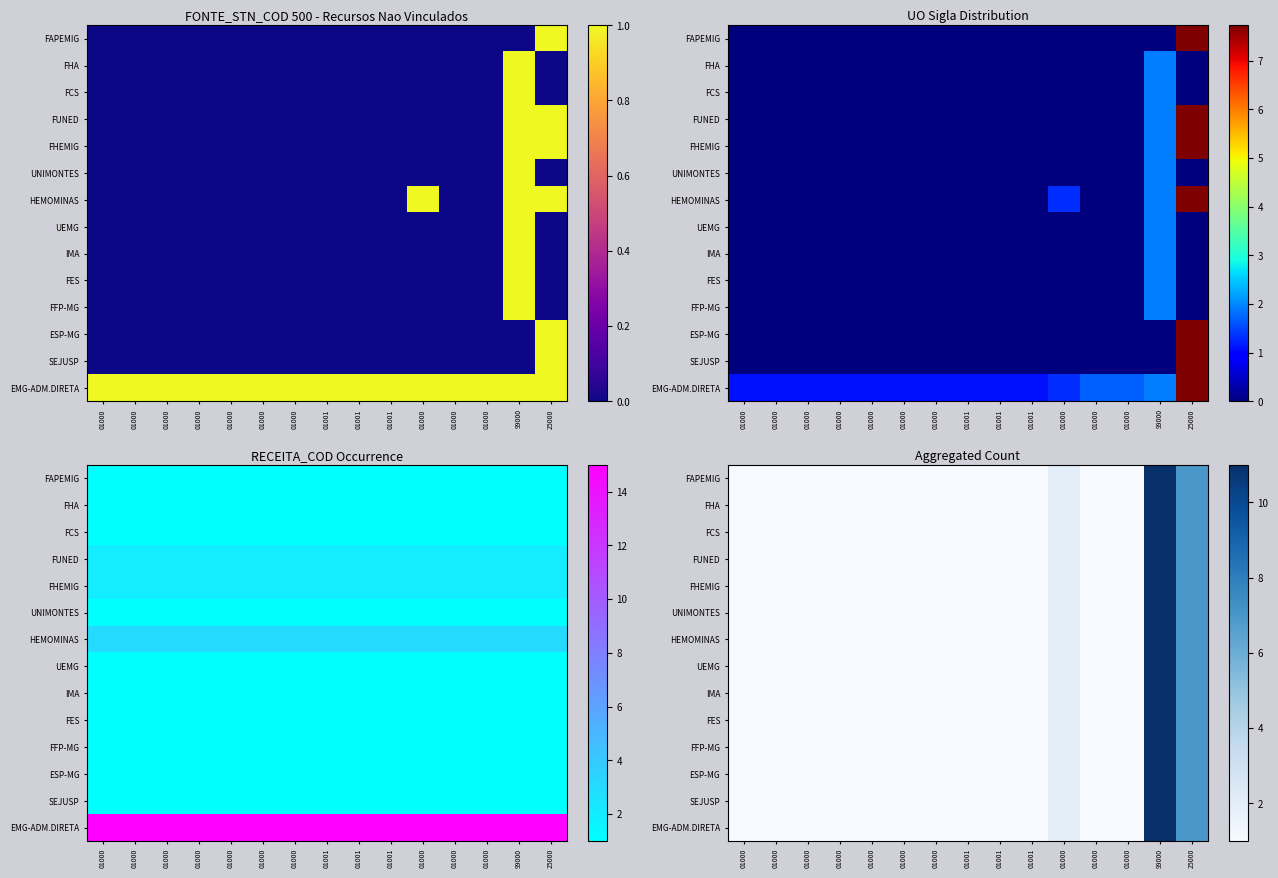

The value of FCS at 01000 is 1. True or false?

True